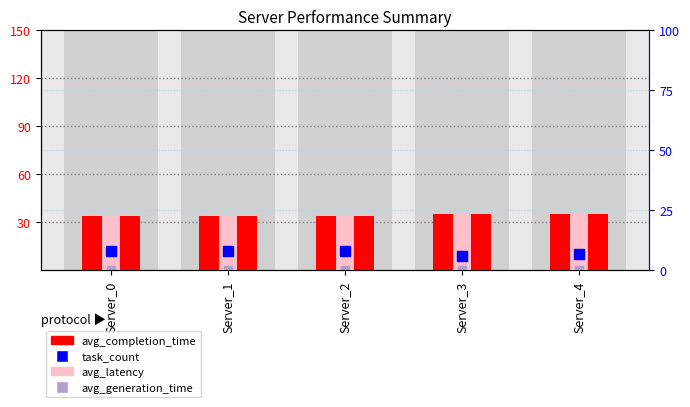

Is the value of avg_latency at Server_2 greater than the value of avg_completion_time at Server_4?

No